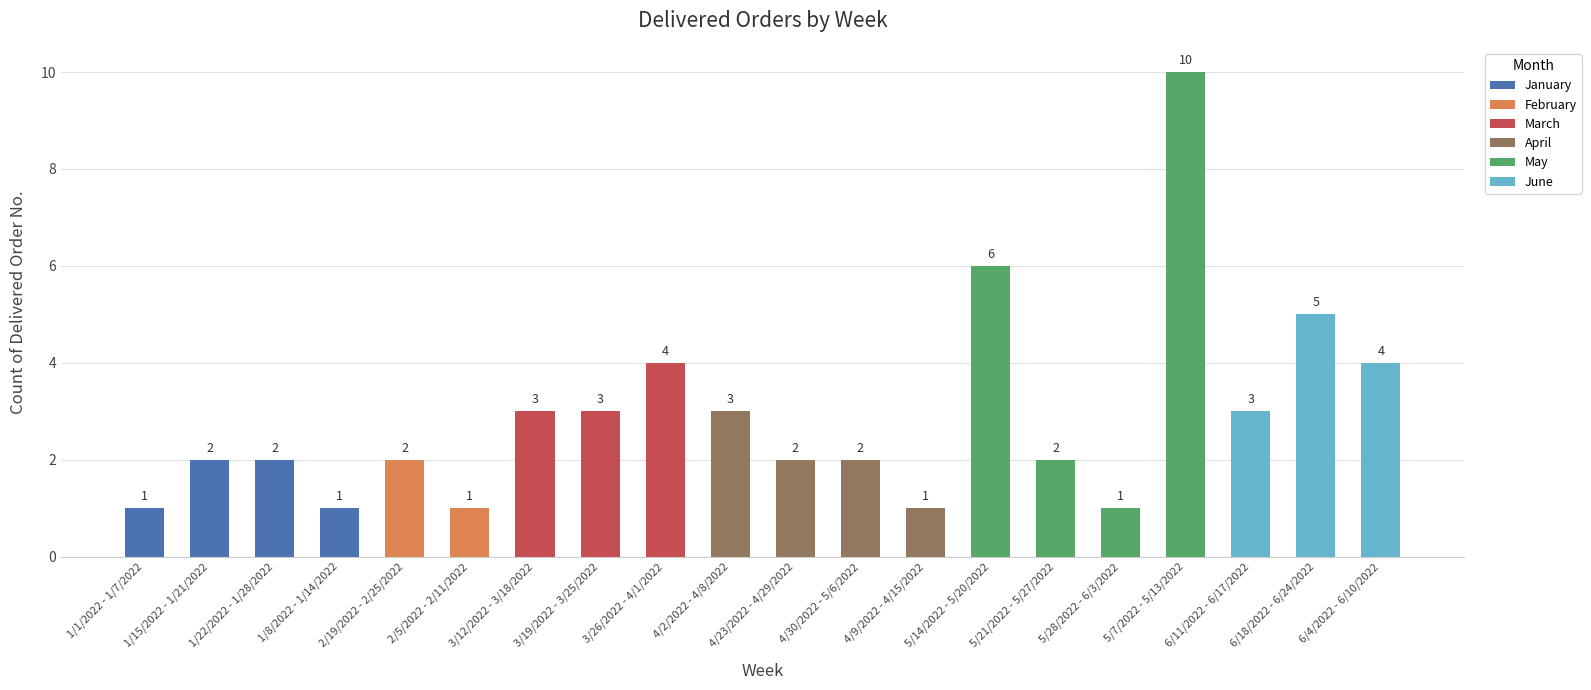

What is the maximum value shown in the chart?

10